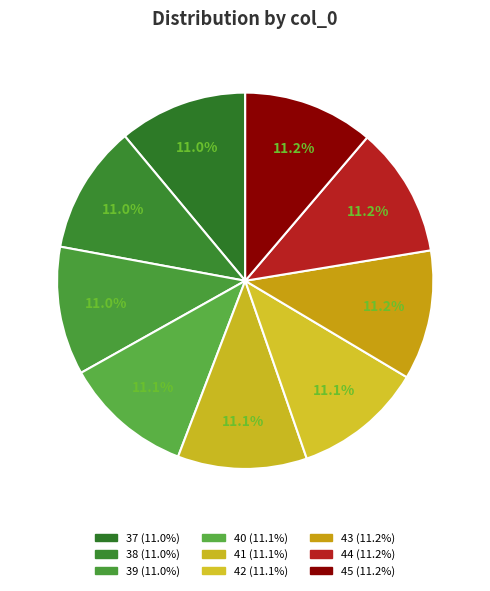

Which category has the biggest portion of the pie?

45